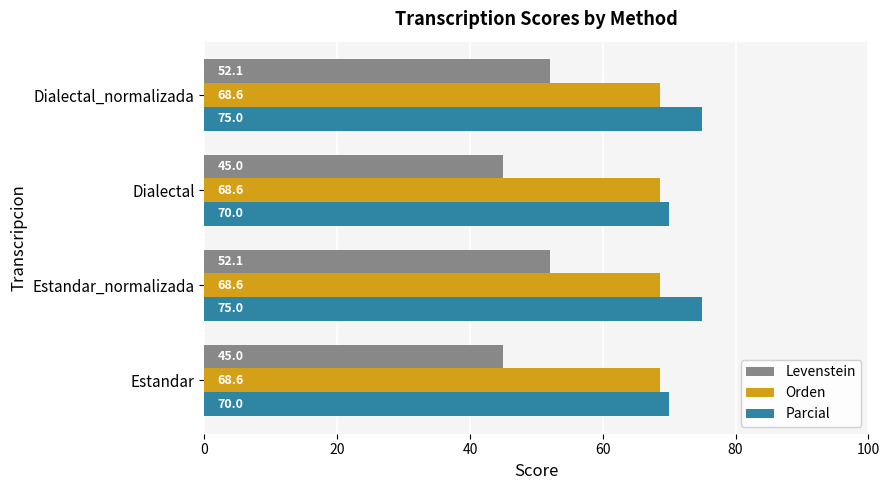

At Estandar_normalizada, list the series in order from largest to smallest.

Parcial, Orden, Levenstein